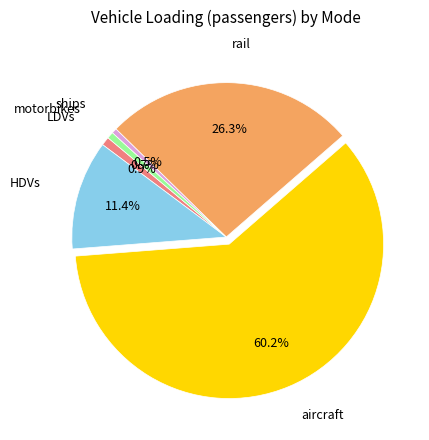

Count the number of slices in the pie.

6